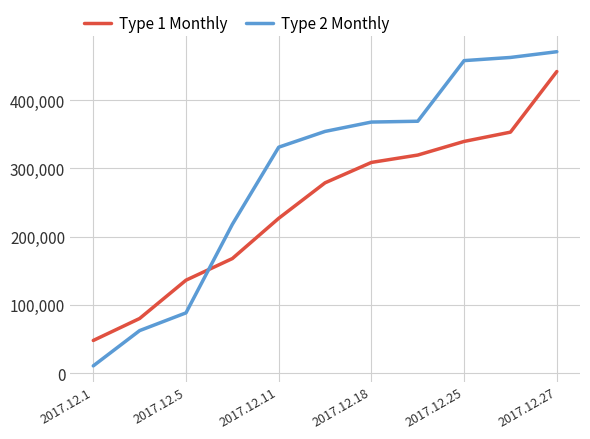

How many times do Type 2 Monthly and Type 1 Monthly cross each other?

1